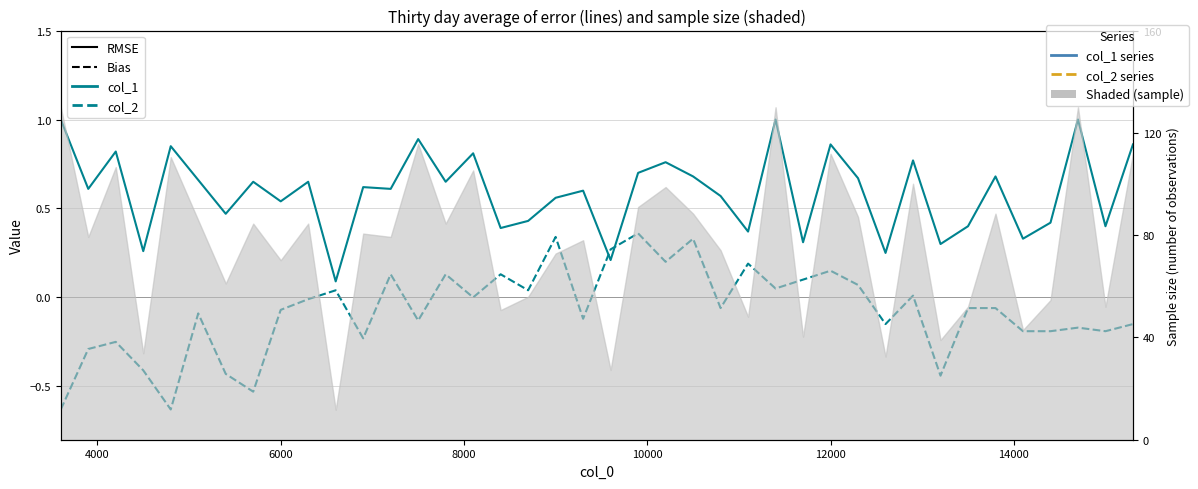

How many values in col_2 (Bias) are above zero?

16